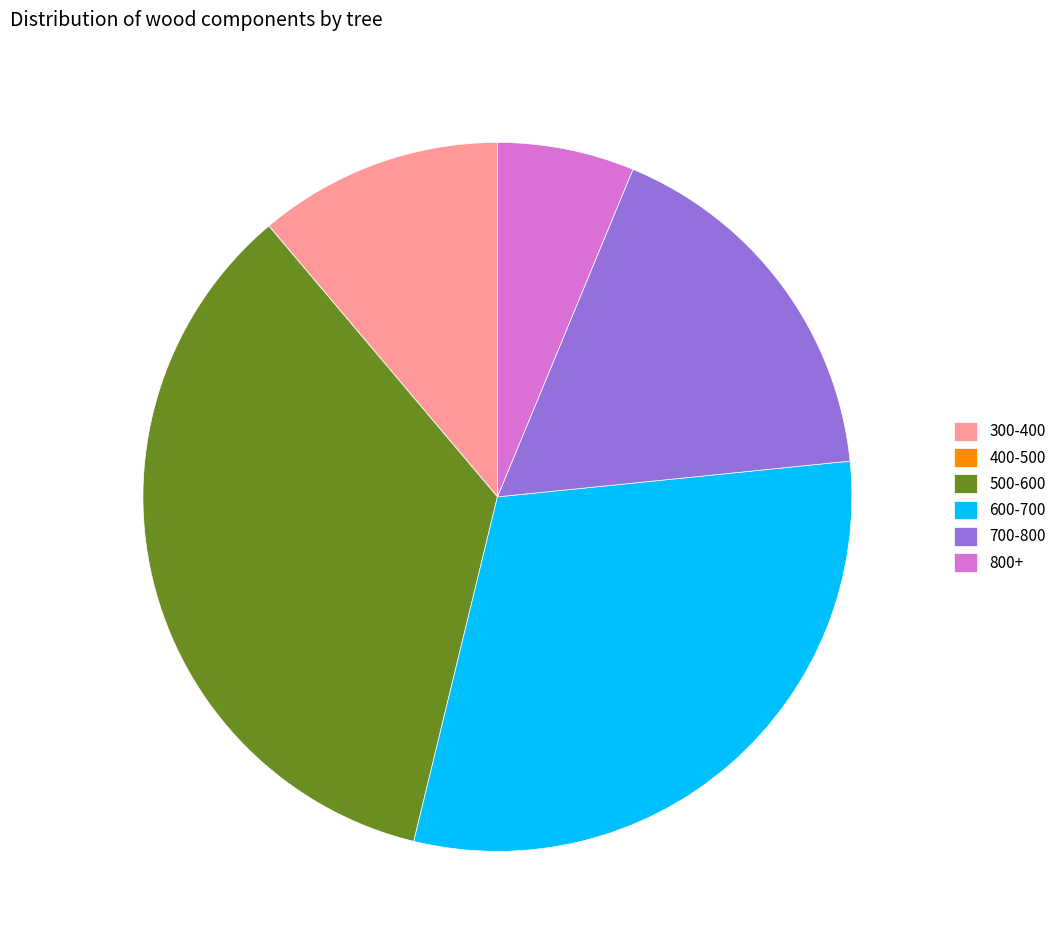

Is there any slice that represents more than half of the pie?

No